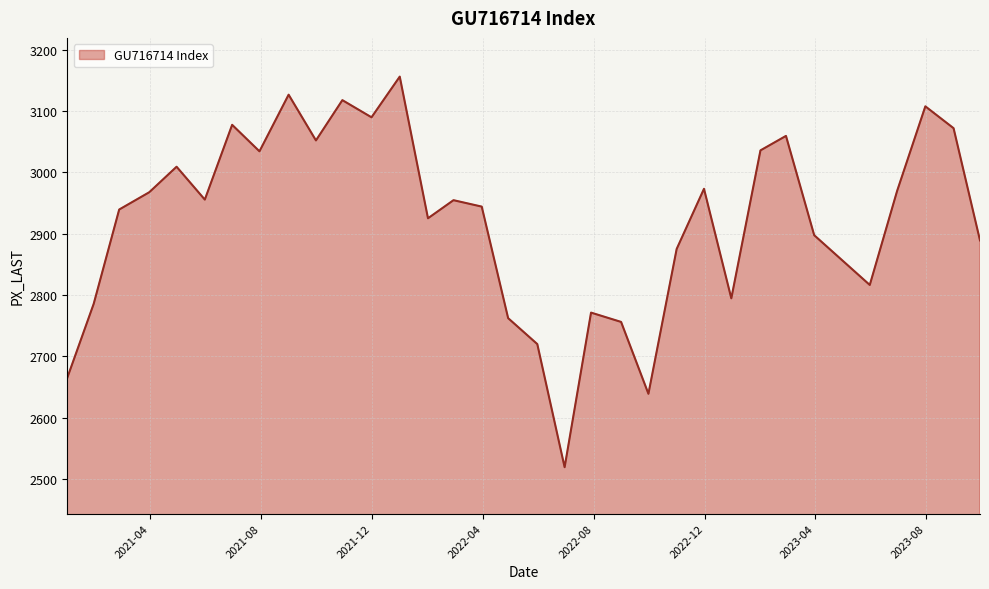

What is the smallest value displayed?

2519.2